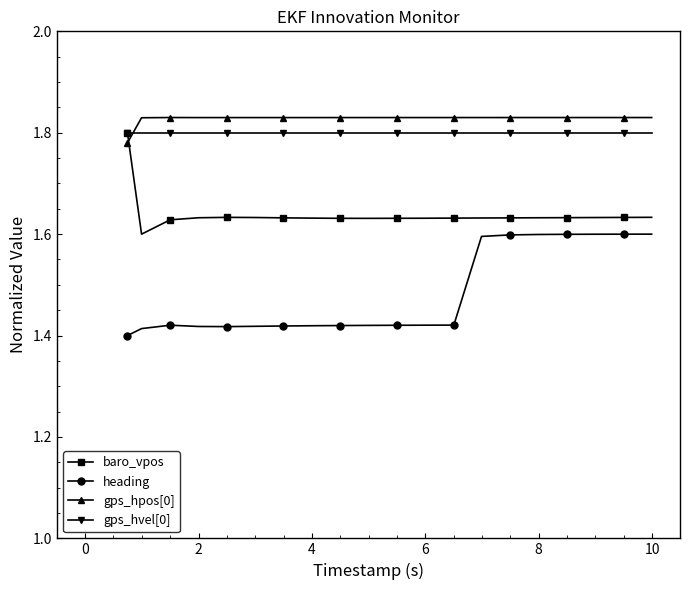

Count the gps_hpos[0] values in the range 1 to 2.

20